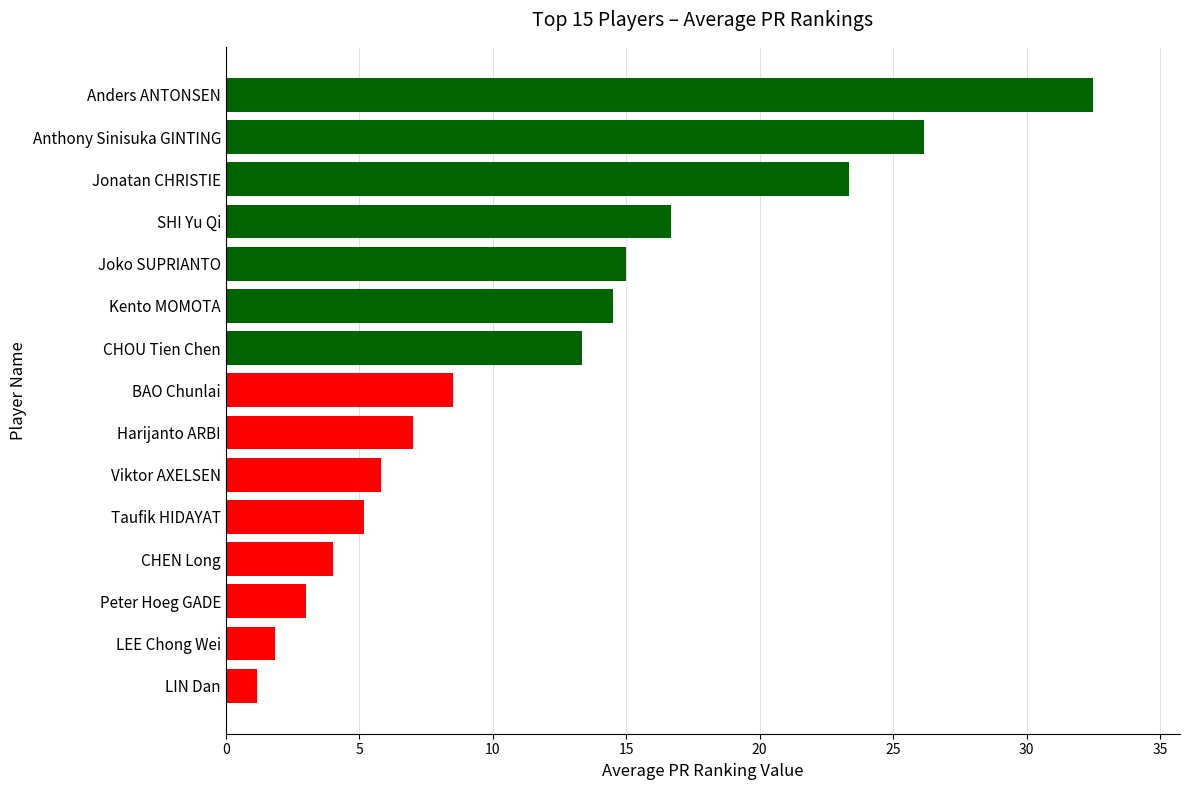

What is the sum of all values?

178.0